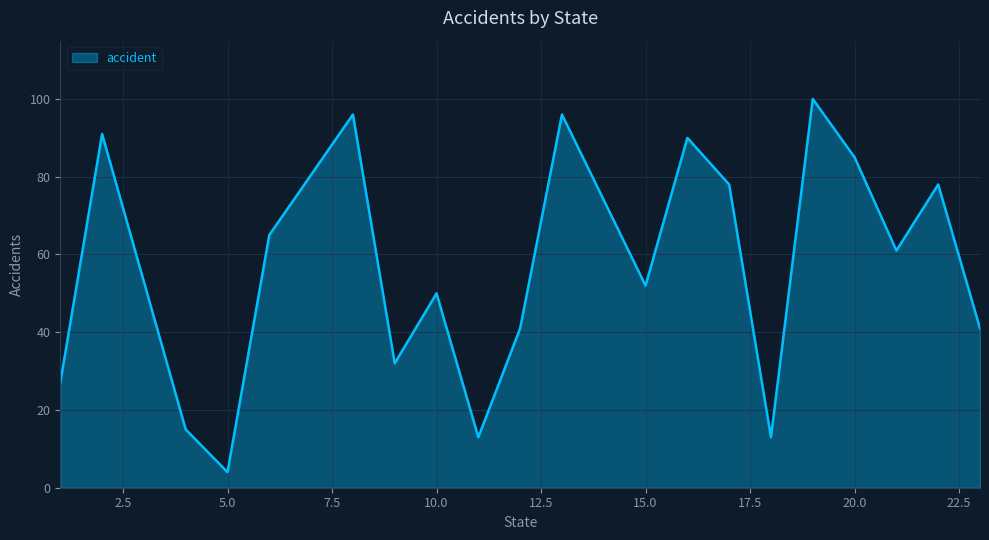

What is the difference between the second highest and second lowest values?

83